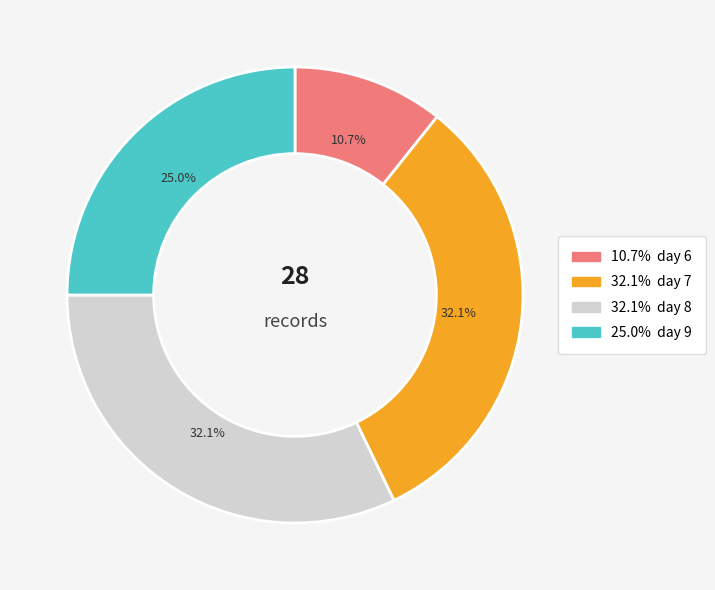

Is there a majority slice in this chart?

No